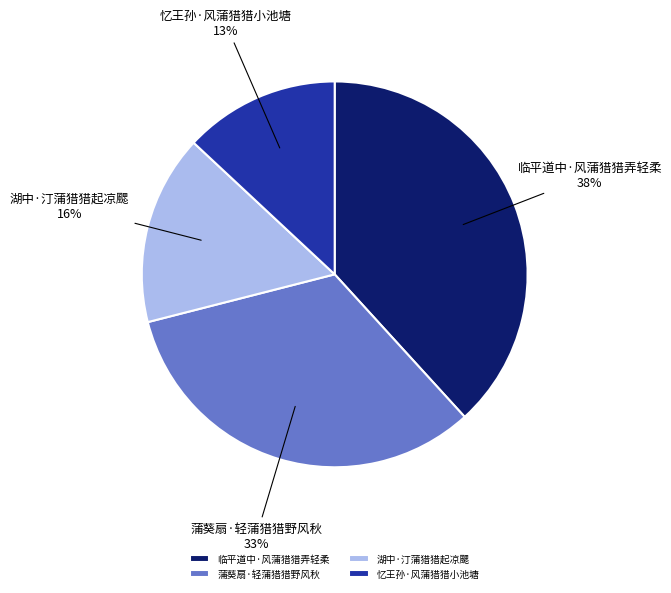

To the nearest percent, what is the difference between the largest and smallest slice percentages?

25%